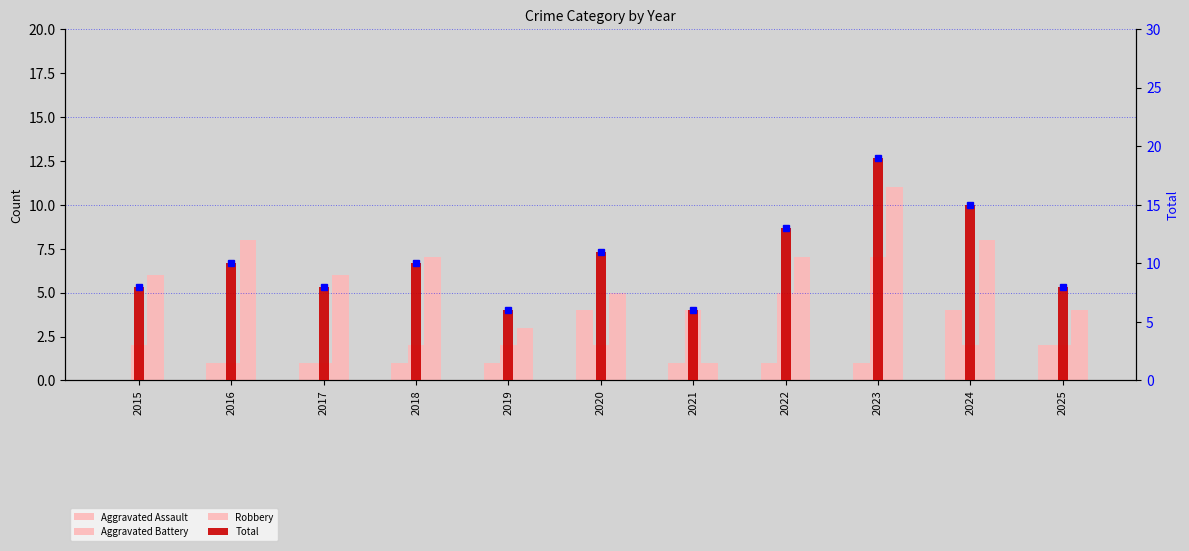

What is the average value of the Robbery series?

6